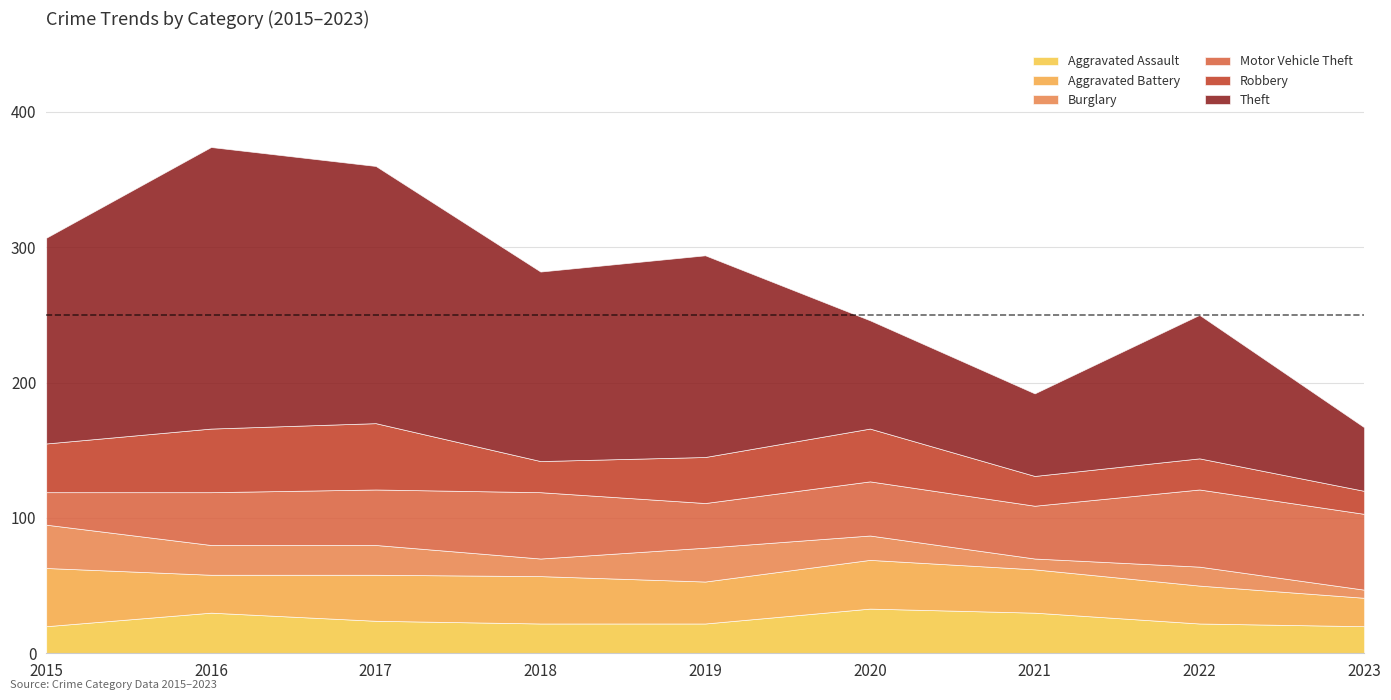

What is the sum of all Aggravated Assault values?

223